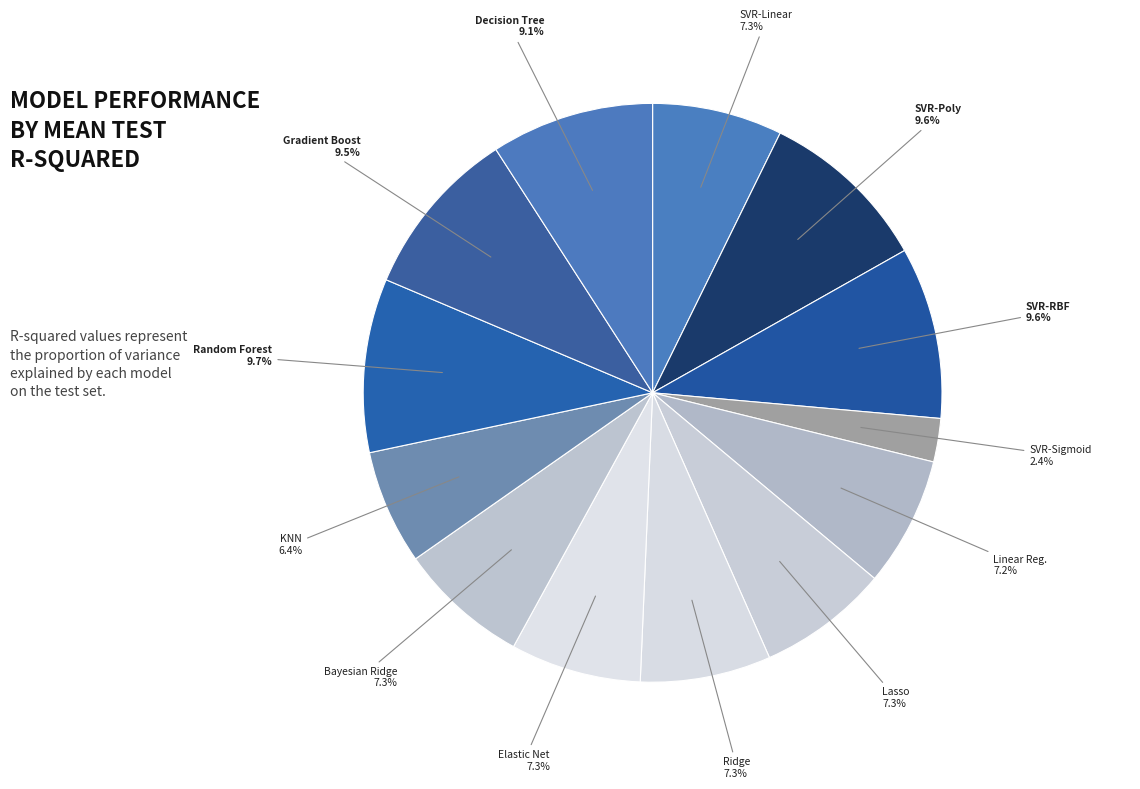

What is the smallest slice in the pie chart?

svr-sigmoid_kernel